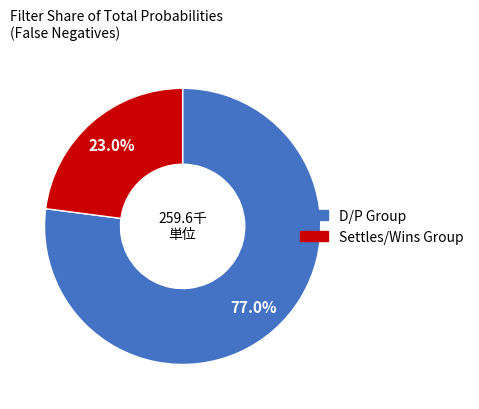

Is there any slice that represents more than half of the pie?

Yes